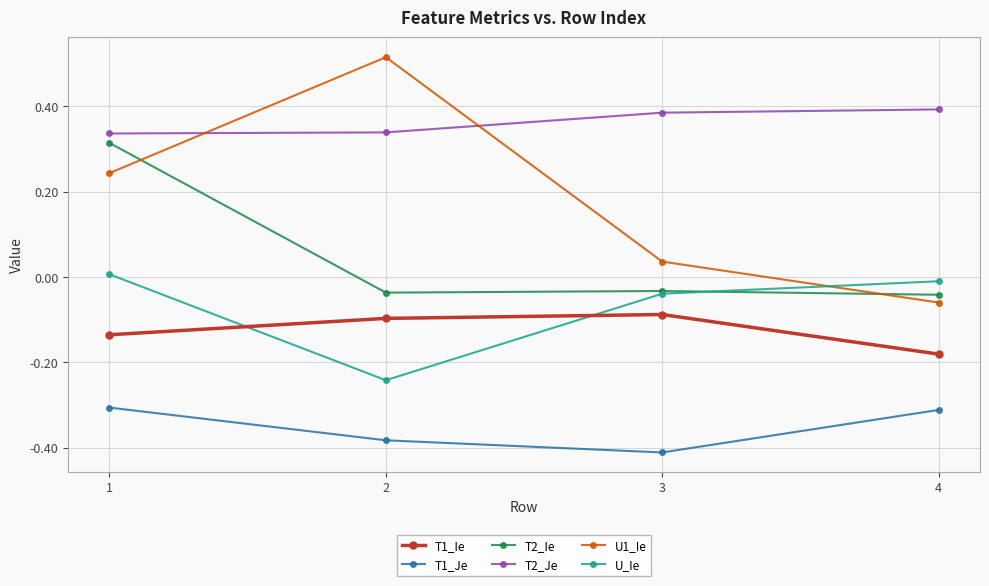

True or false: U1_Ie and T1_Ie intersect in this chart.

False